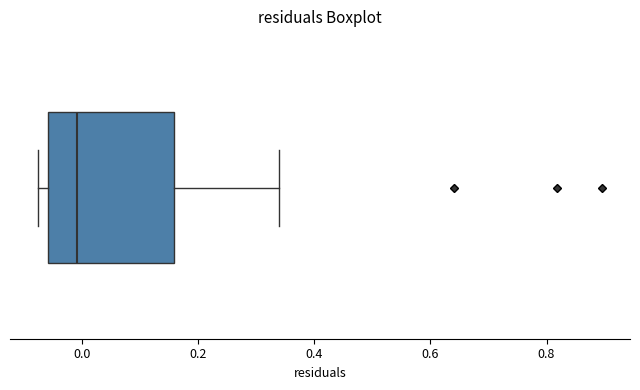

Read this box plot against the x-axis: the position of the median line, the range covered by the box, and the ends of both whiskers. The values are not printed on the chart, so give them approximately, as read against the axis.

median 0.00, box -0.06 to 0.16, whiskers -0.08 to 0.34